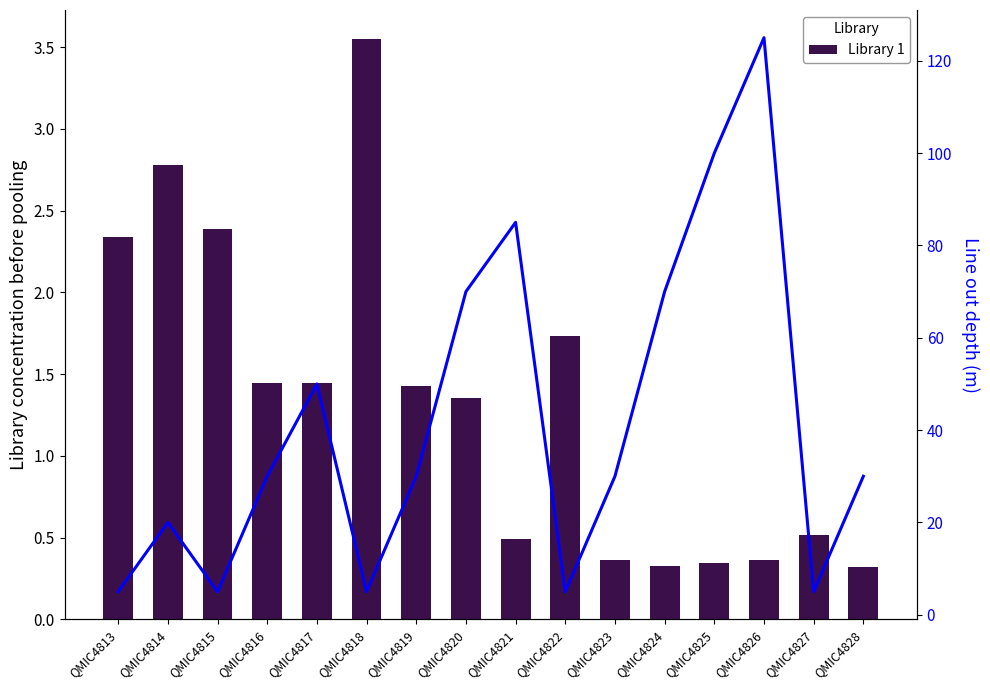

What is the difference between the maximum and minimum values in the Library 1 series?

3.2